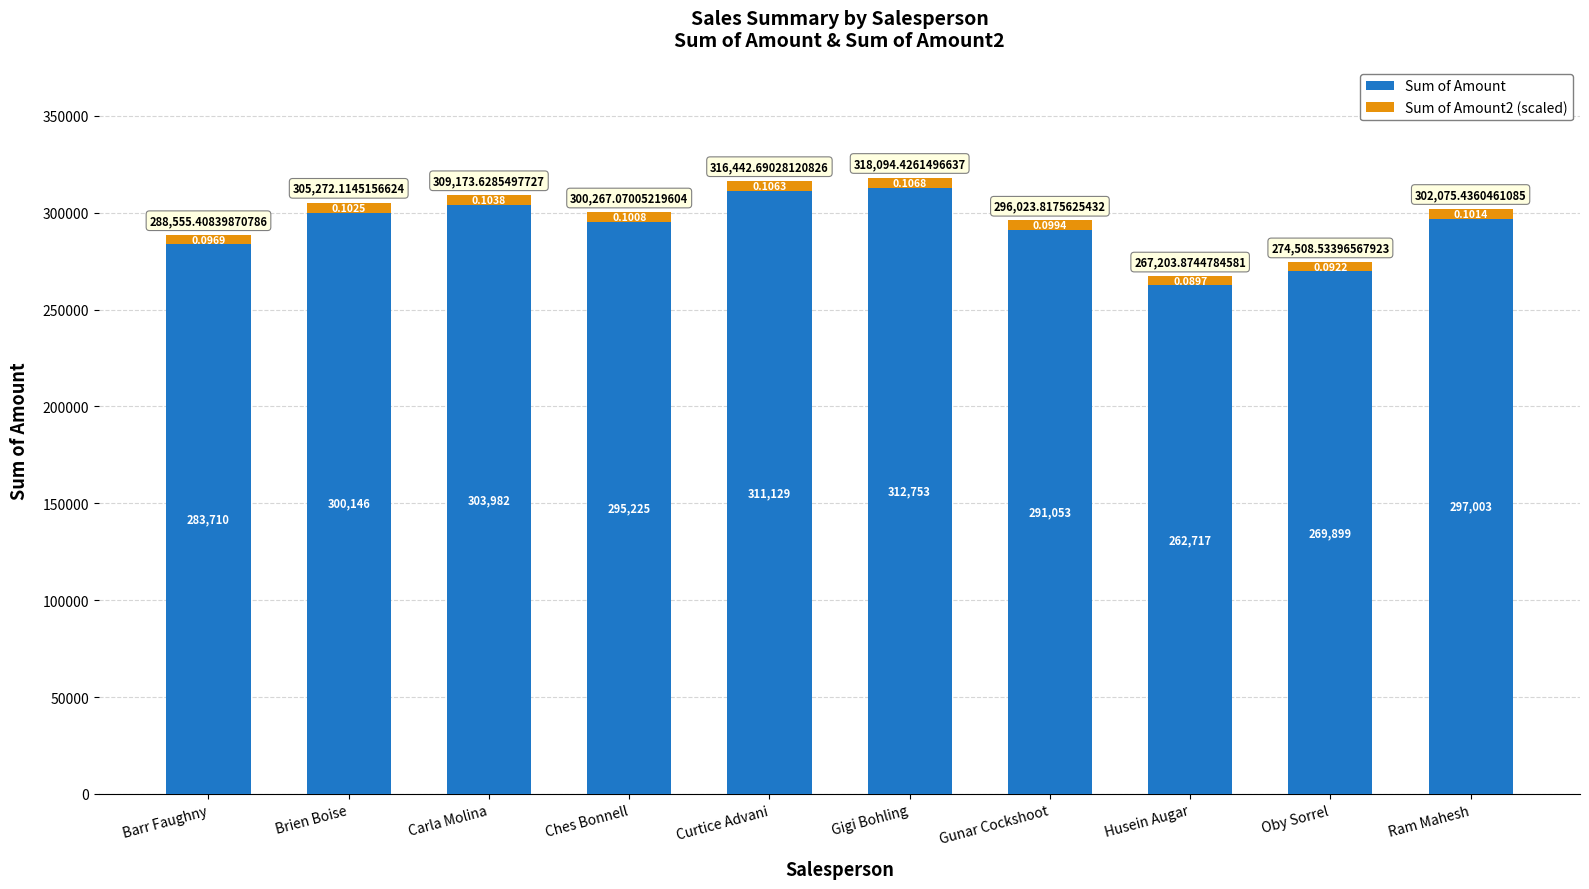

Rank the series by their average value, from highest to lowest.

Sum of Amount, Sum of Amount2 (scaled)